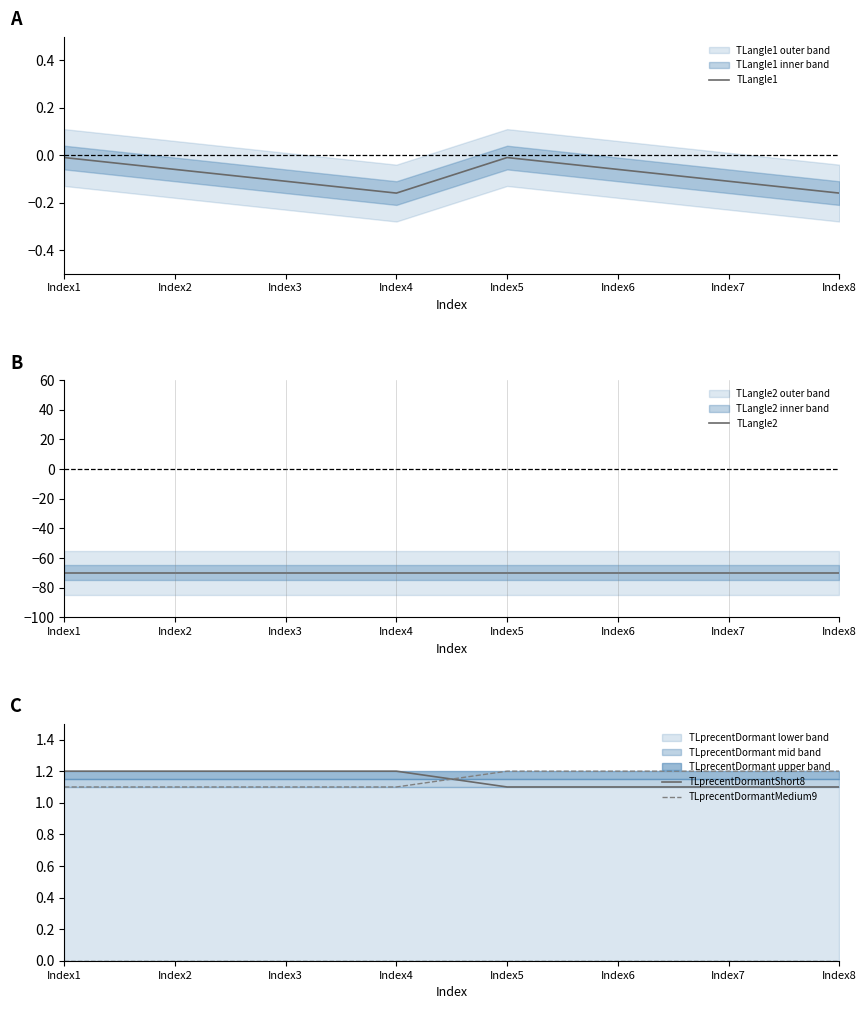

List the labels in order of TLprecentDormantMedium9 value, smallest first.

Index1, Index2, Index3, Index4, Index5, Index6, Index7, Index8